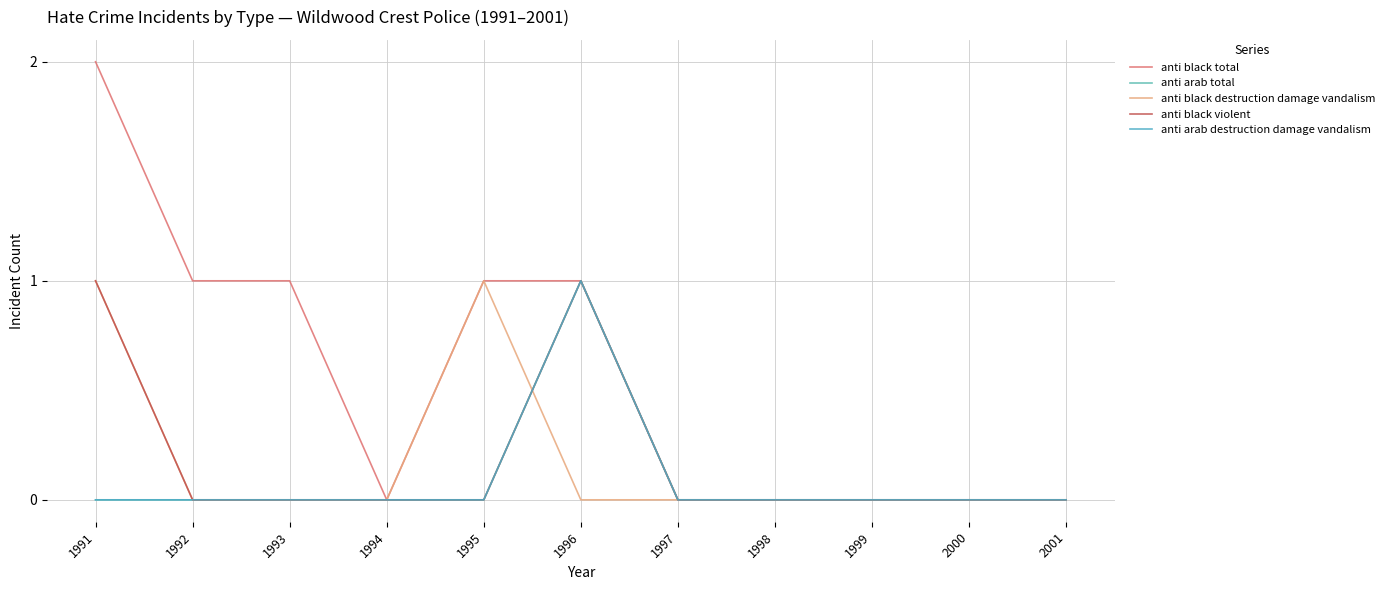

What is the maximum value for anti arab destruction damage vandalism?

1